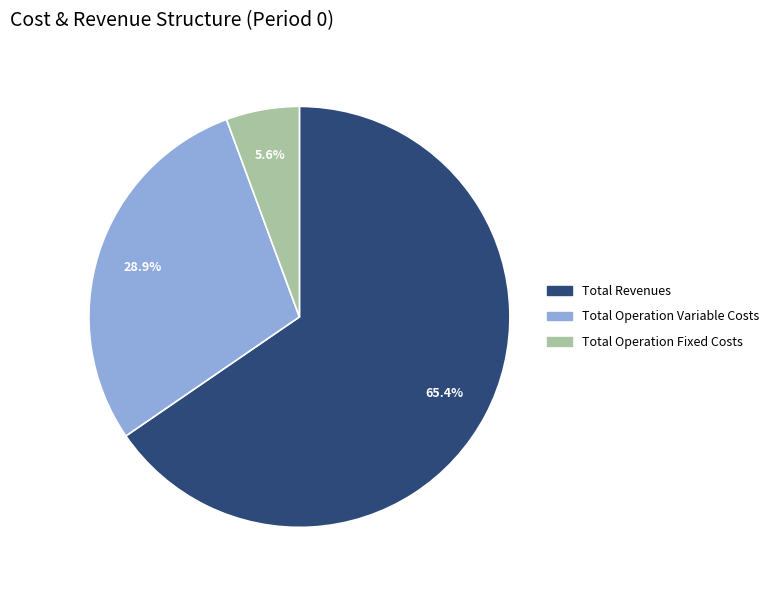

How many slices are in this pie chart?

3